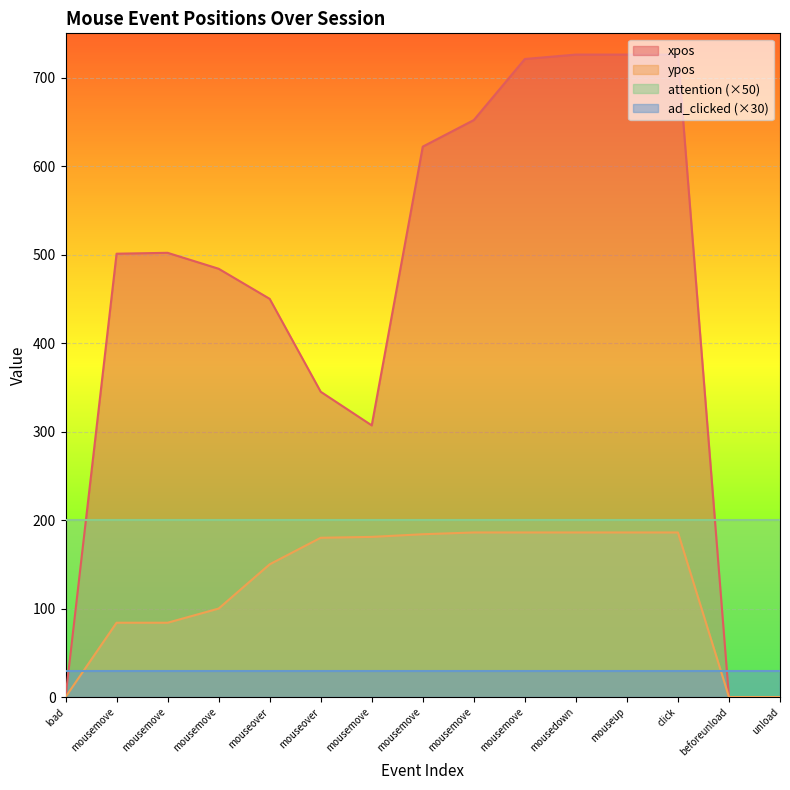

Which series has the largest total across all categories?

xpos